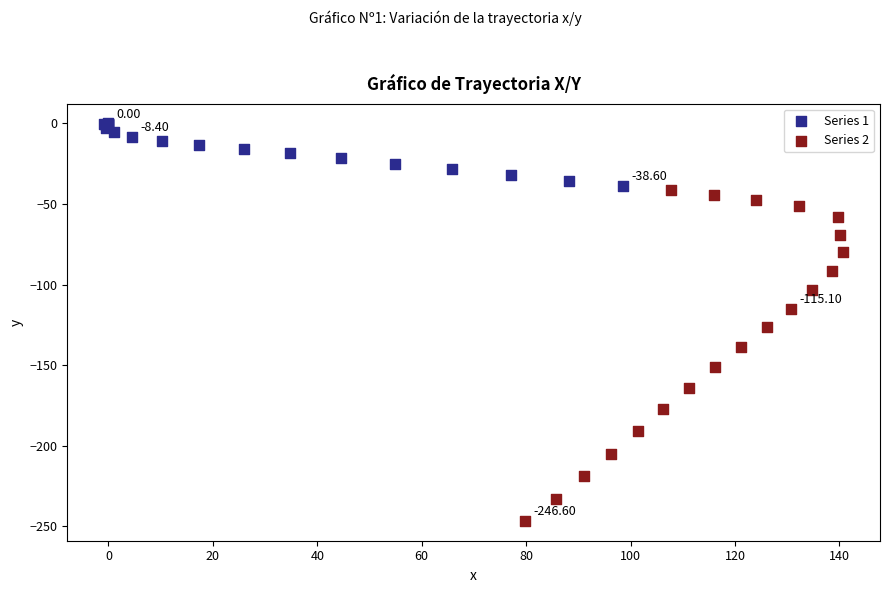

Which series has the widest spread of Y values?

Series 2